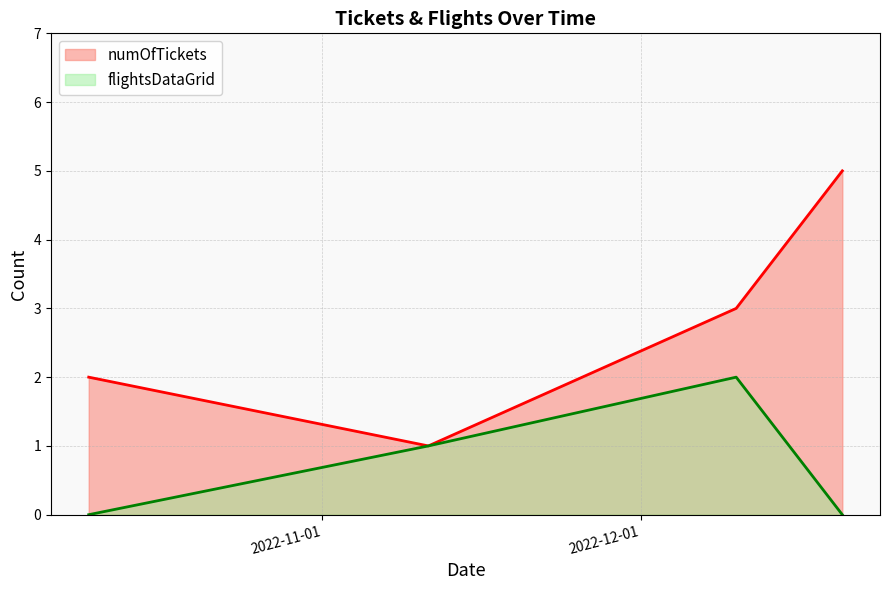

Which category has the lowest value in the flightsDataGrid series?

2022-10-10